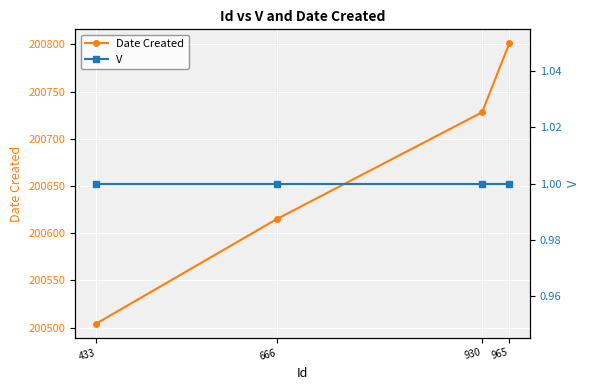

What is the value of the V point at the 2nd from the left?

1